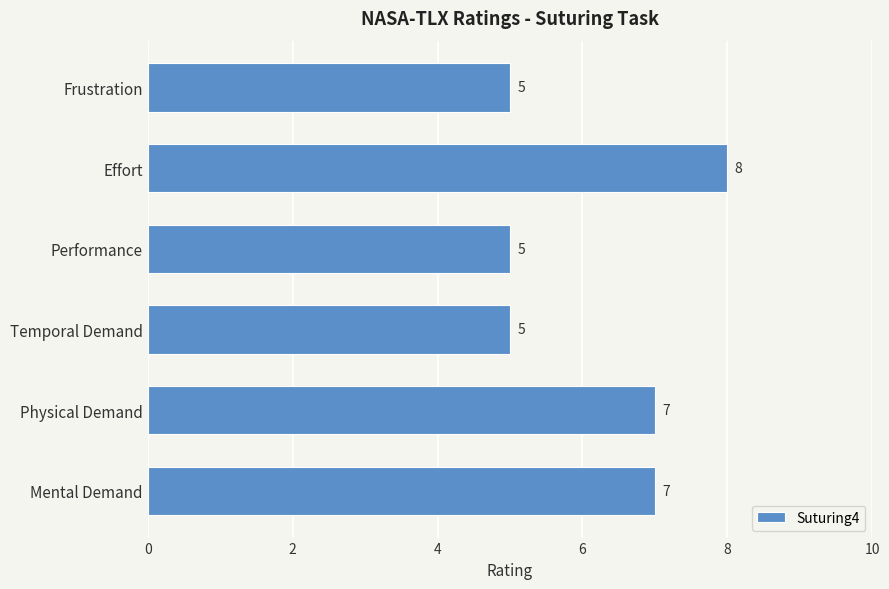

Count the values in the range 5 to 7.

5